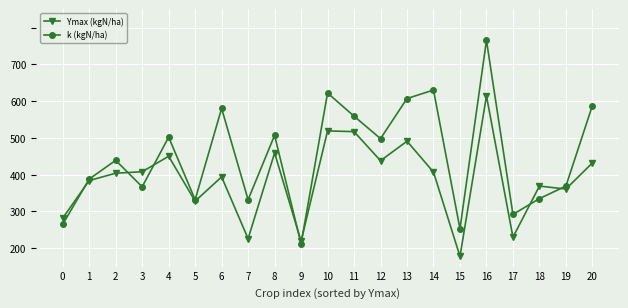

Between 9 and 10, which is larger?

10